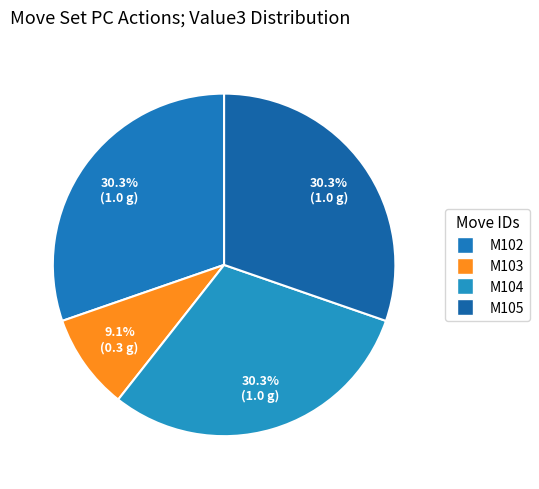

How many slices are in this pie chart?

4